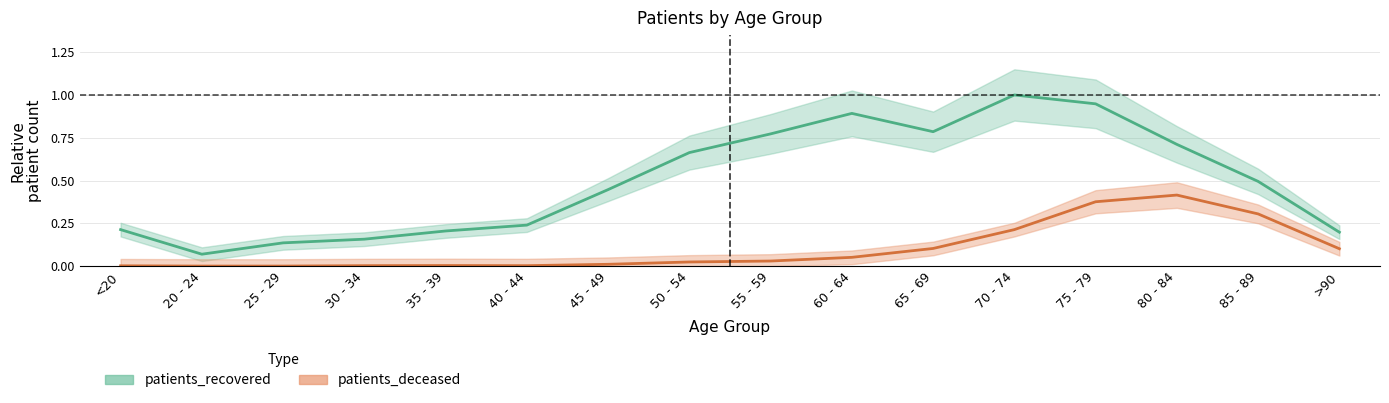

Reading left to right, extract all data points from this chart.

patients_deceased: <20=0.0	20 - 24=0.0	25 - 29=0.0	30 - 34=0.0	35 - 39=0.0	40 - 44=0.0	45 - 49=0.0	50 - 54=0.0	55 - 59=0.0	60 - 64=0.1	65 - 69=0.1	70 - 74=0.2	75 - 79=0.4	80 - 84=0.4	85 - 89=0.3	>90=0.1
patients_recovered: <20=0.2	20 - 24=0.1	25 - 29=0.1	30 - 34=0.2	35 - 39=0.2	40 - 44=0.2	45 - 49=0.4	50 - 54=0.7	55 - 59=0.8	60 - 64=0.9	65 - 69=0.8	70 - 74=1.0	75 - 79=0.9	80 - 84=0.7	85 - 89=0.5	>90=0.2